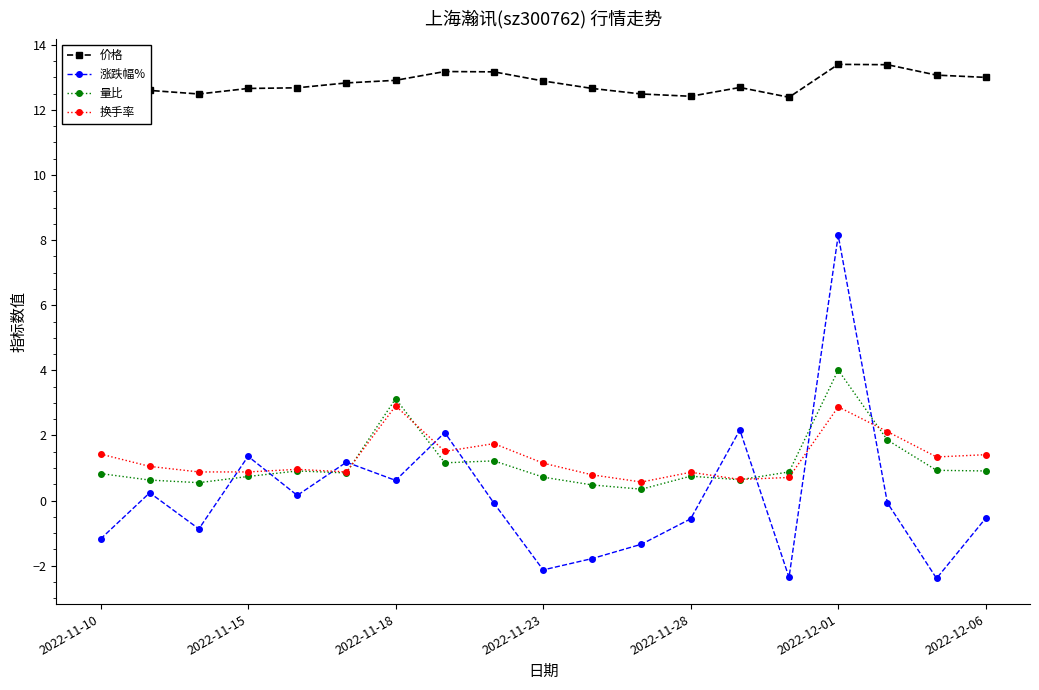

Rank the series by their maximum value, from highest to lowest.

价格, 涨跌幅%, 量比, 换手率